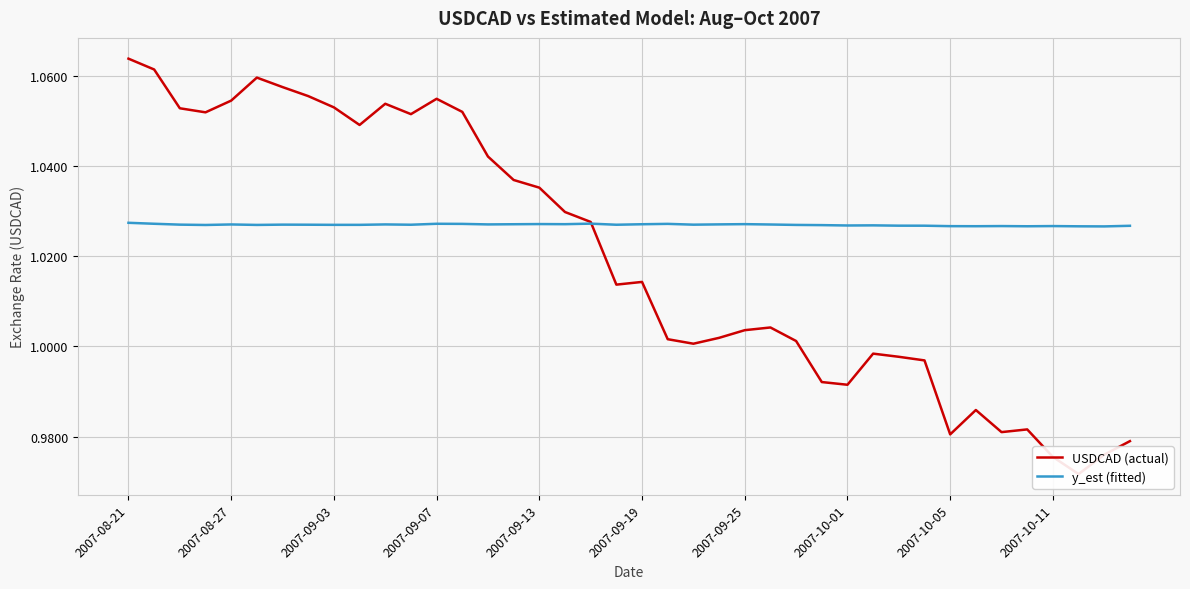

The value of y_est (fitted) at 2007-08-21 is 1.6. True or false?

False